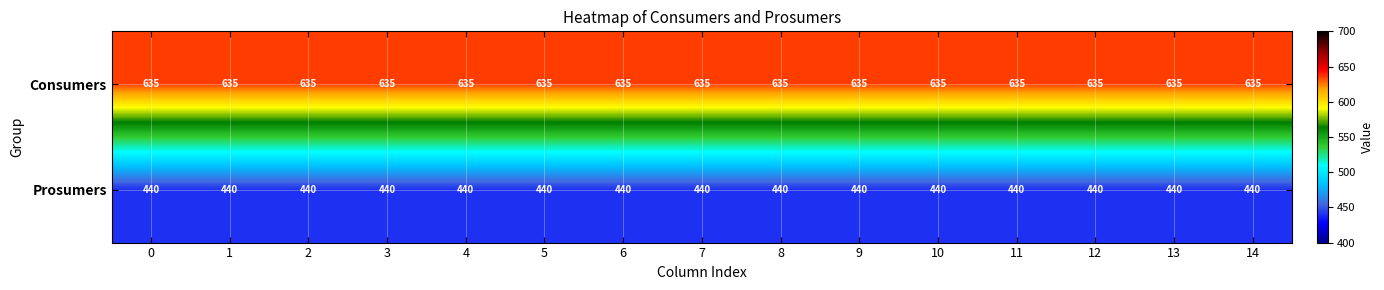

What is the minimum value for Prosumers?

440